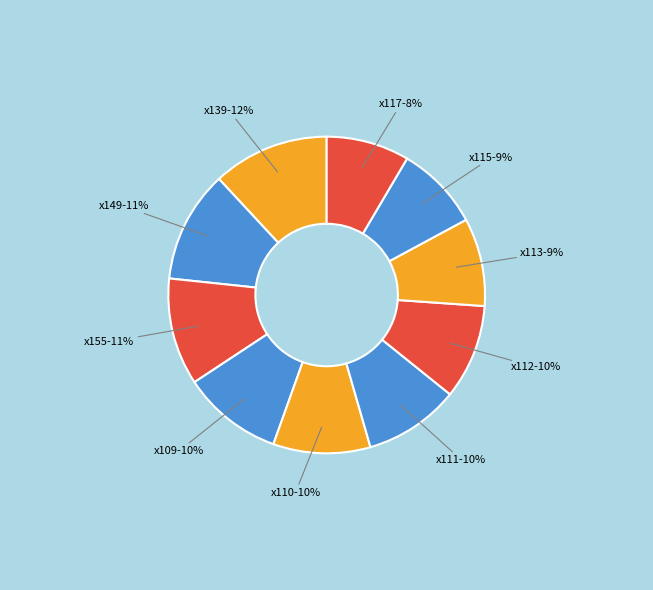

To the nearest percent, what portion does x149 represent?

11%